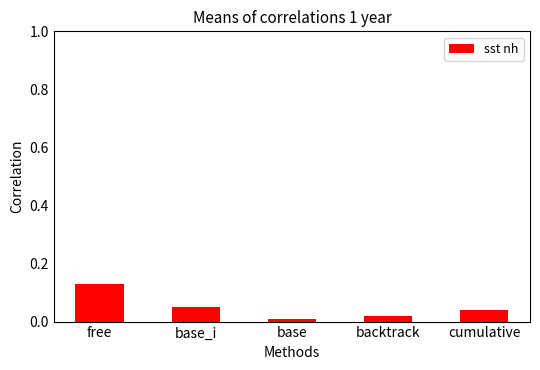

What position from the left is base_i?

2